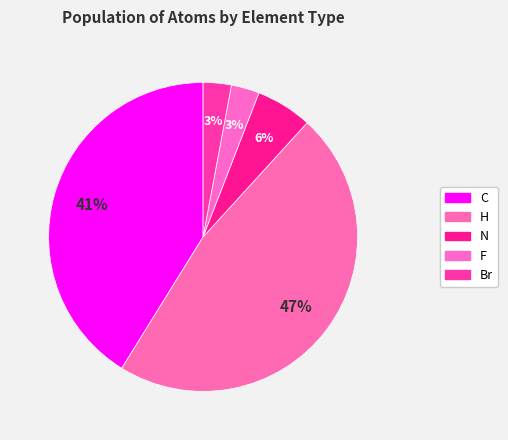

To the nearest percent, what percentage of the pie is C?

41%